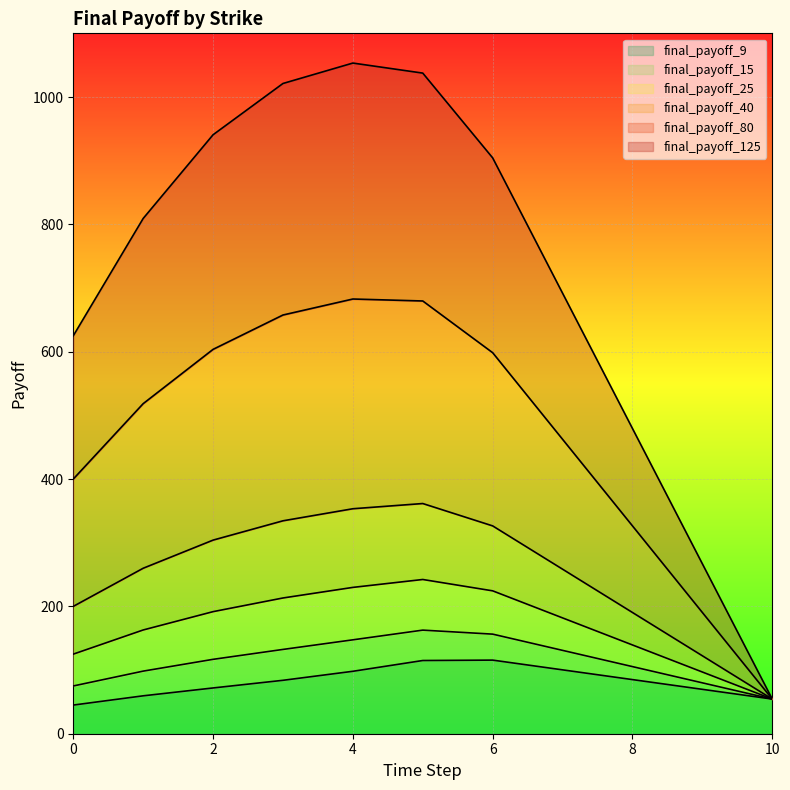

Reading right to left, extract all data points from this chart.

final_payoff_9: 10=54.4	9=69.7	8=85.0	7=100.3	6=115.6	5=115.0	4=98.1	3=83.9	2=71.9	1=59.5	0=45.0
final_payoff_15: 10=54.4	9=79.9	8=105.4	7=130.9	6=156.4	5=162.7	4=147.5	3=132.4	2=116.8	1=98.3	0=75.0
final_payoff_25: 10=54.4	9=96.9	8=139.4	7=181.9	6=224.4	5=242.2	4=229.8	3=213.2	2=191.7	1=162.9	0=125.0
final_payoff_40: 10=54.4	9=122.4	8=190.4	7=258.4	6=326.4	5=361.5	4=353.3	3=334.4	2=304.1	1=259.9	0=200.0
final_payoff_80: 10=54.4	9=190.4	8=326.4	7=462.4	6=598.4	5=679.7	4=682.7	3=657.6	2=603.7	1=518.4	0=400.0
final_payoff_125: 10=54.4	9=266.9	8=479.4	7=691.9	6=904.4	5=1037.5	4=1053.3	3=1021.2	2=940.7	1=809.3	0=625.0